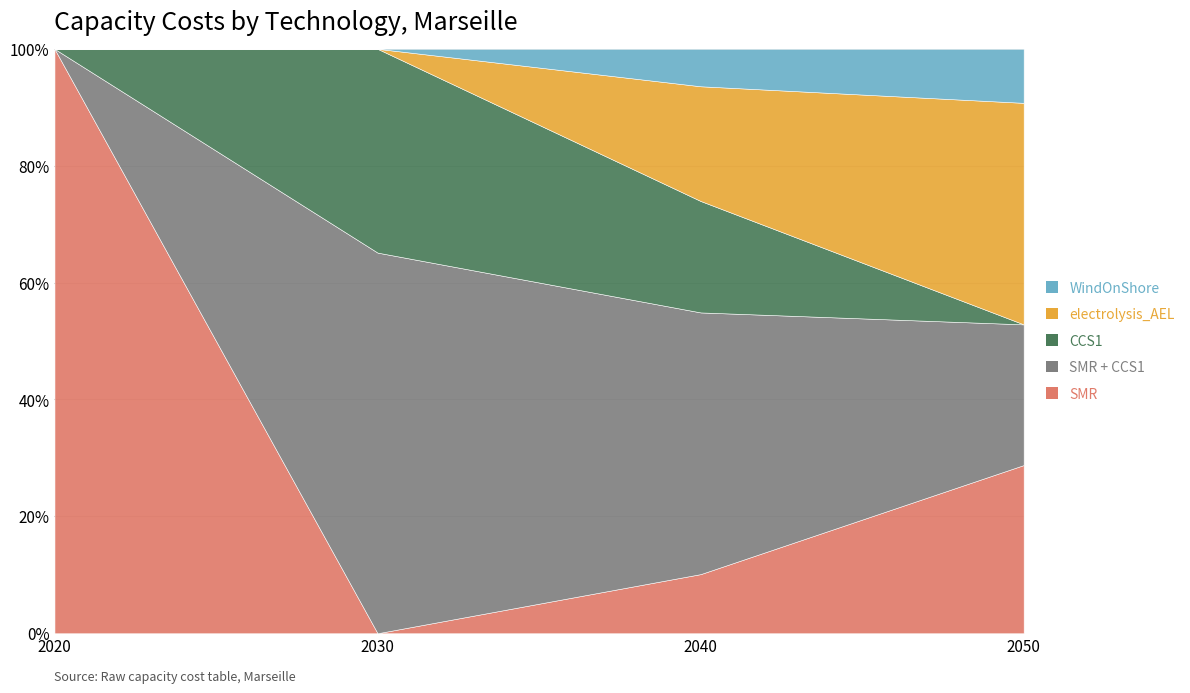

Where does the electrolysis_AEL series first go above 4853664?

2040